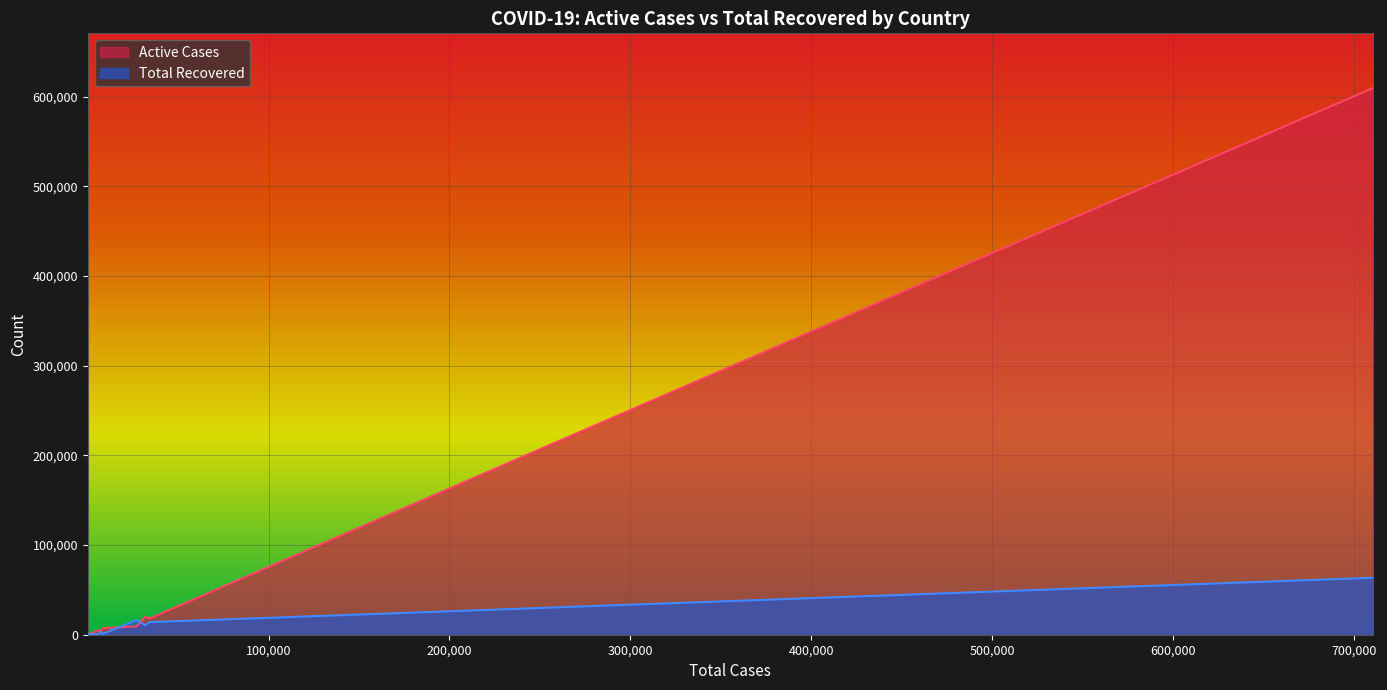

What is the approximate value of Total Recovered at Romania?

1508